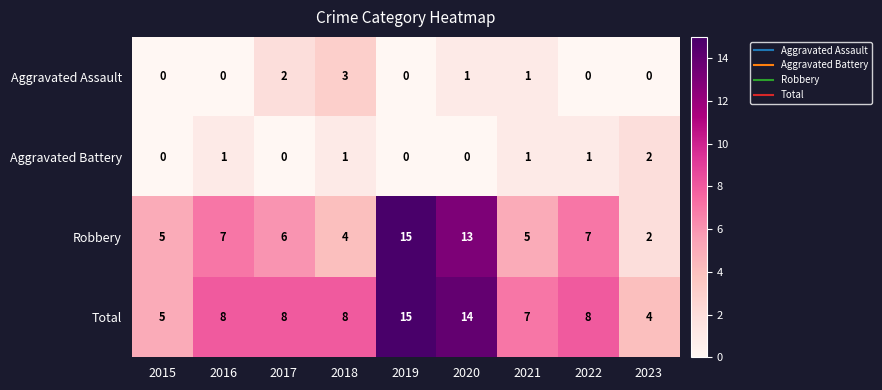

True or false: Total has a value of 8 at 2022.

True